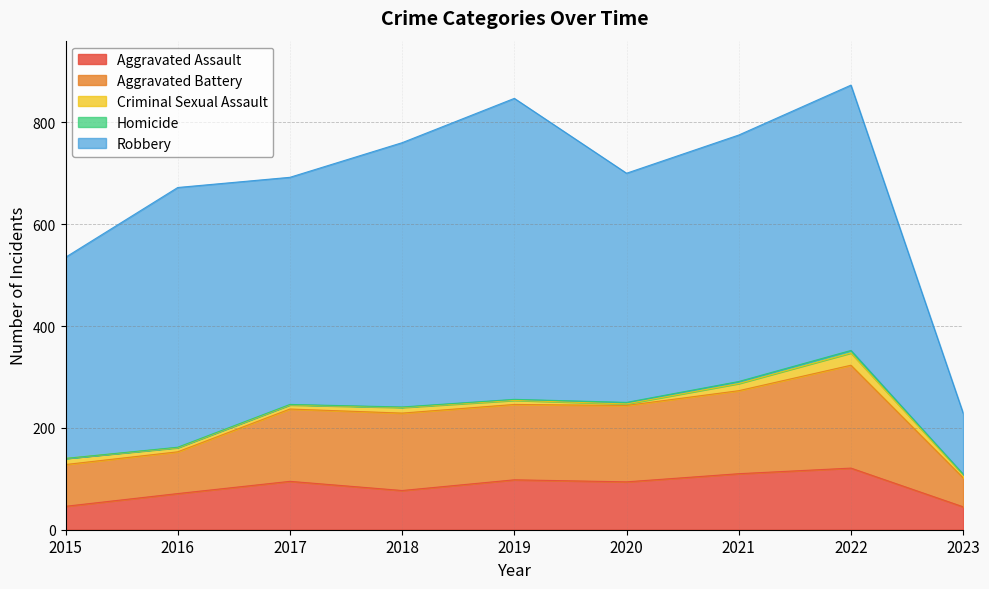

Reading right to left, list all the values displayed in this chart.

Aggravated Assault: 2023=45	2022=121	2021=110	2020=94	2019=98	2018=77	2017=95	2016=71	2015=46
Aggravated Battery: 2023=57	2022=202	2021=163	2020=150	2019=148	2018=152	2017=142	2016=82	2015=82
Criminal Sexual Assault: 2023=6	2022=24	2021=14	2020=3	2019=8	2018=11	2017=8	2016=8	2015=12
Homicide: 2023=1	2022=5	2021=4	2020=3	2019=2	2018=1	2017=1	2016=1	2015=0
Robbery: 2023=120	2022=521	2021=484	2020=450	2019=591	2018=519	2017=446	2016=510	2015=395